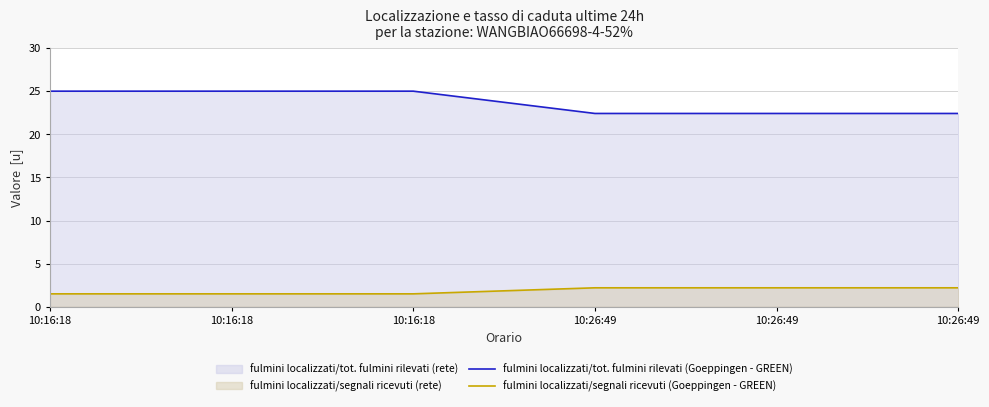

What is the spread (max minus min) of values at 10:26:49?

20.2